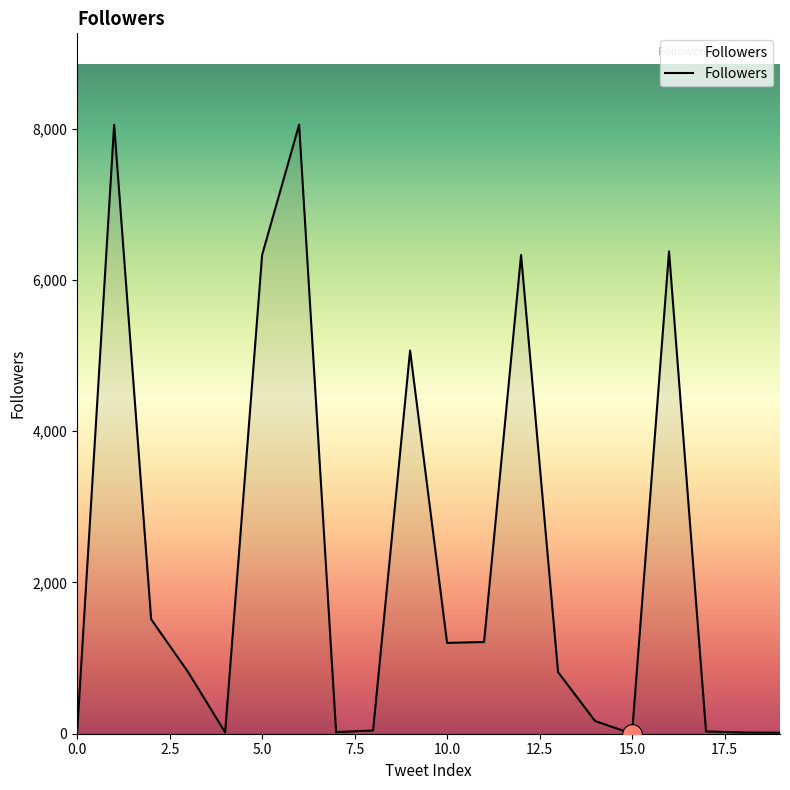

What is the greatest value displayed?

8053